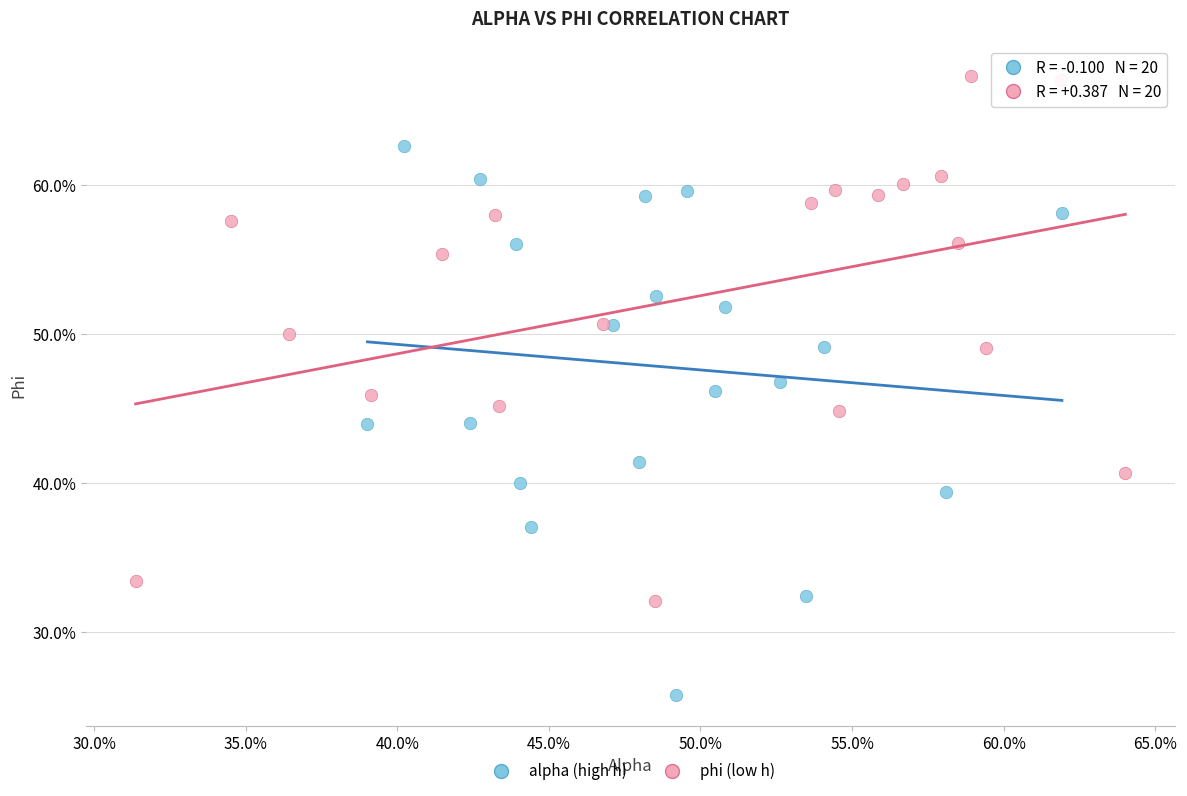

Which series contains the lowest Y value?

alpha (high h)